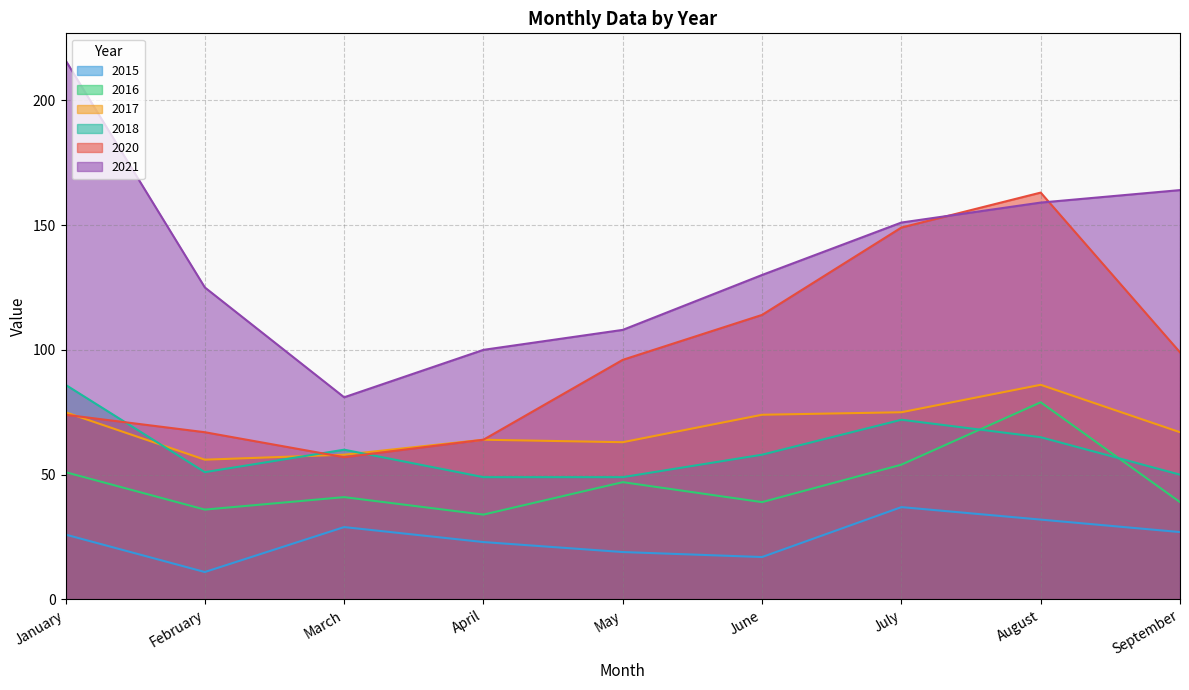

What are all the series names shown in the legend?

2015, 2016, 2017, 2018, 2020, 2021